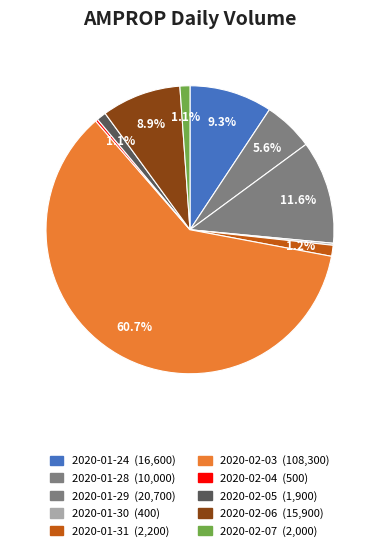

To the nearest percent, what is the difference between the 2020-01-30 and 2020-02-06 slice percentages?

9%